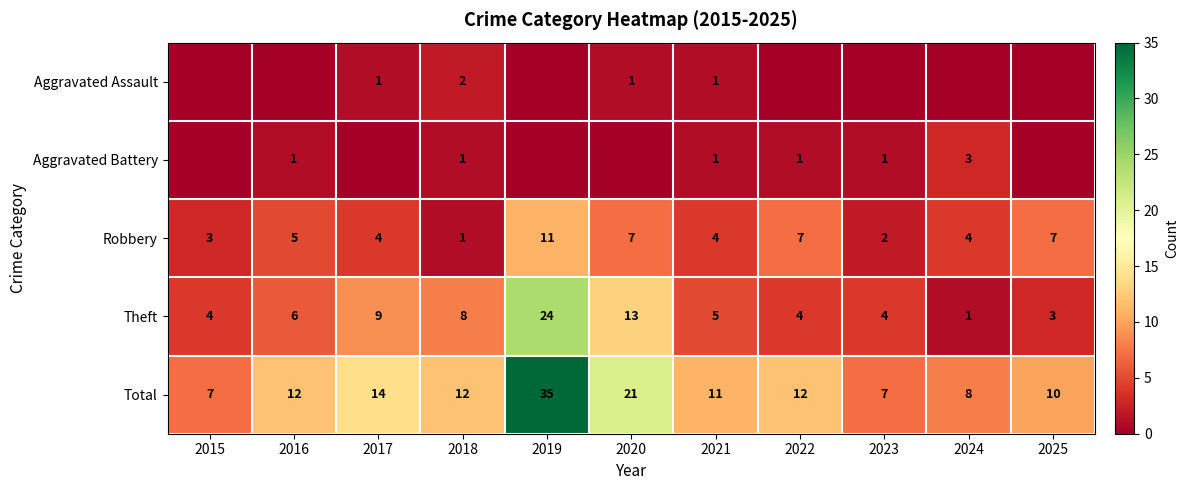

What is the sum of the Total values at 2023 and 2018?

19